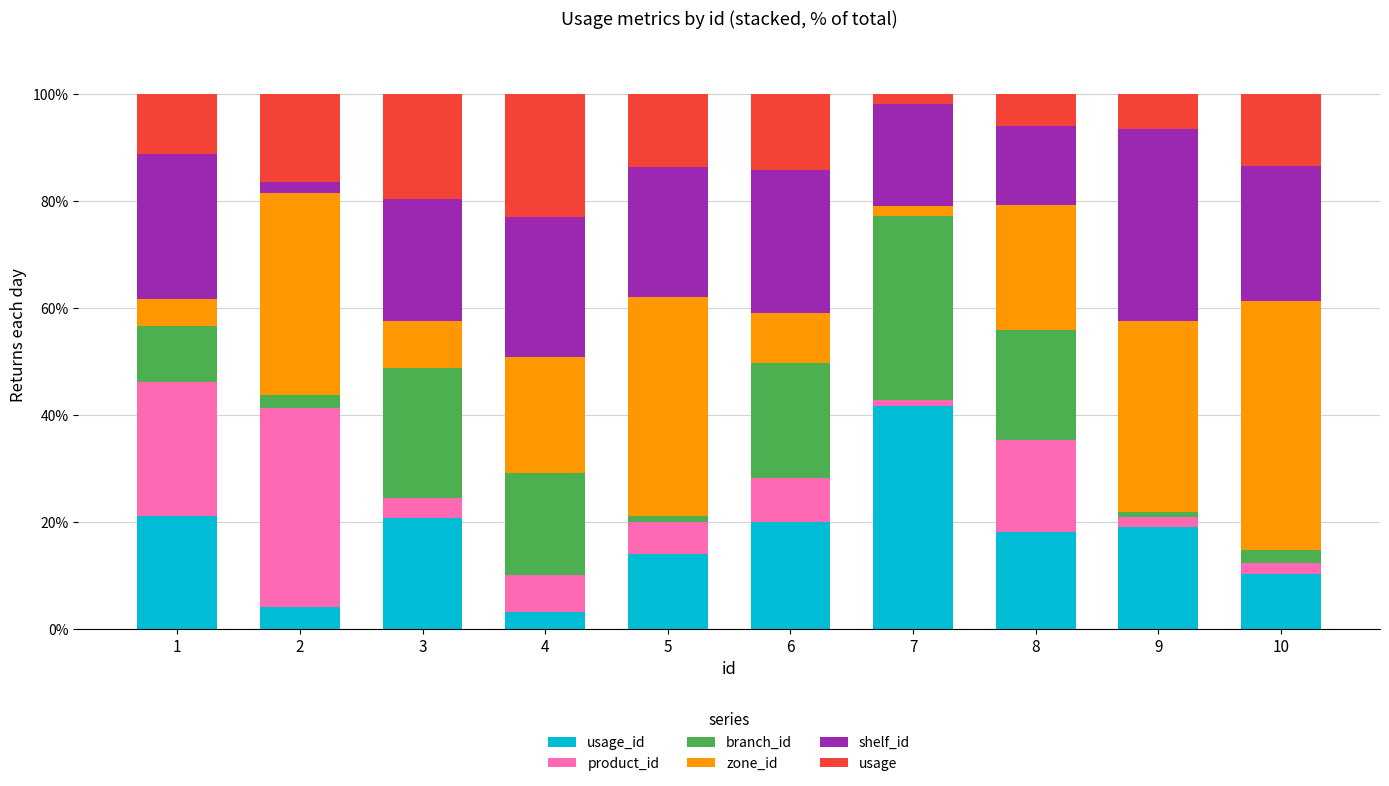

What is the total value across all series at 1?

100.0